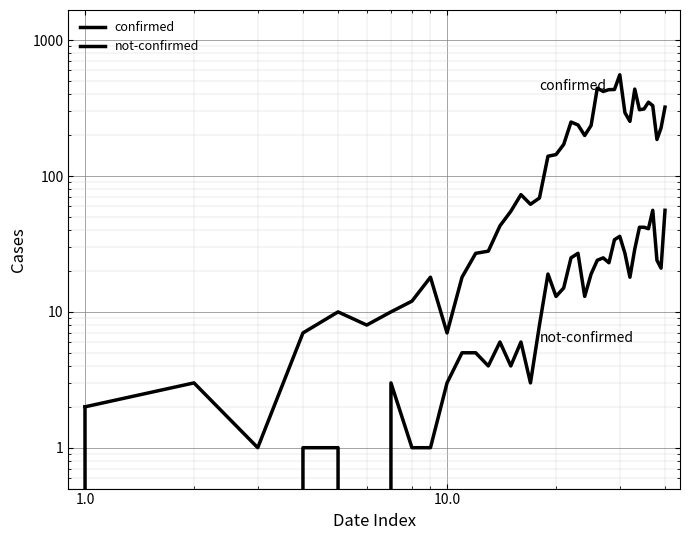

What are all the series names shown in the legend?

confirmed, not-confirmed